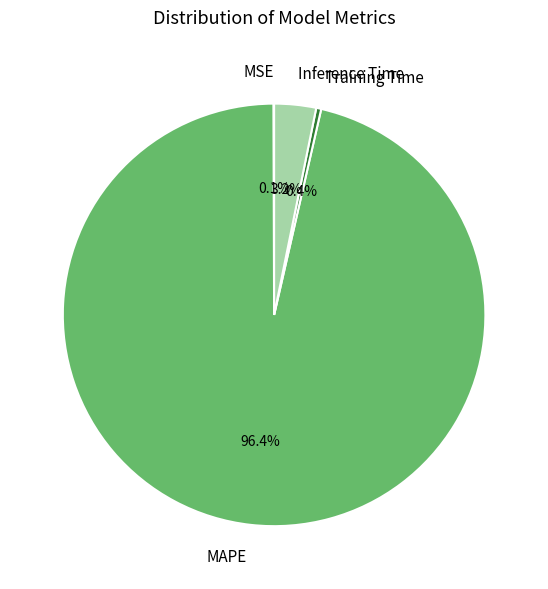

Is the sum of MAPE and Inference Time greater than half?

Yes